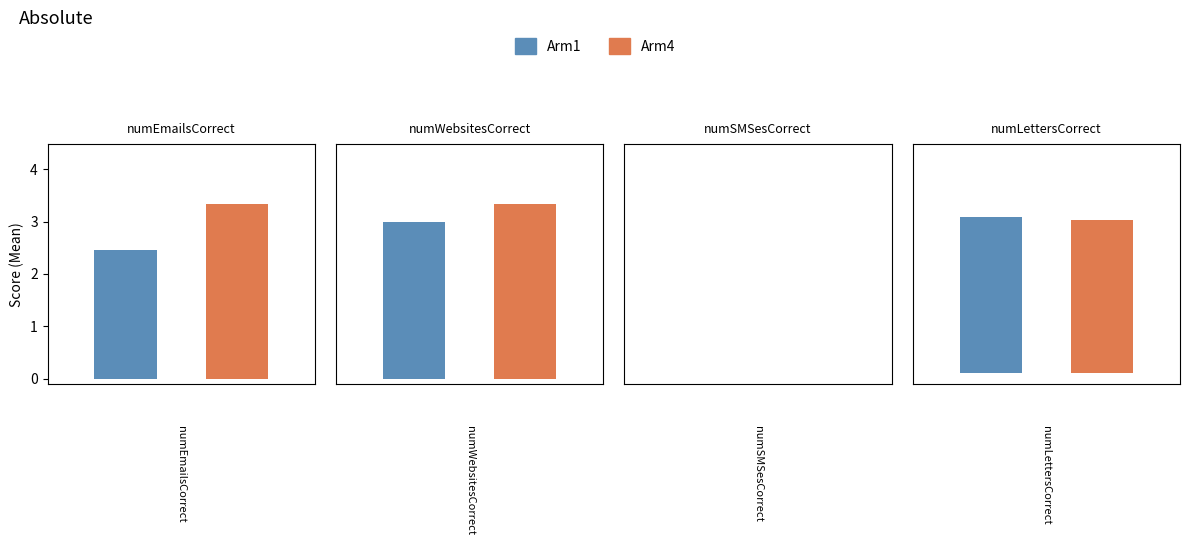

List the series in order of their overall mean, lowest first.

Arm1, Arm4